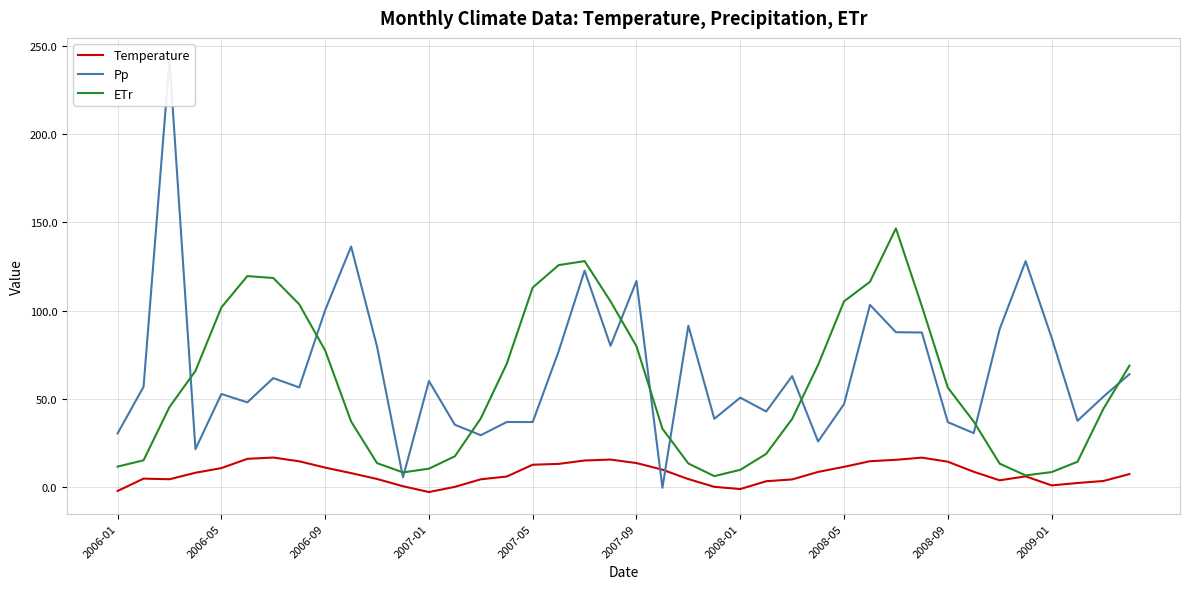

Rank the series at 10 from highest to lowest value.

Pp, ETr, Temperature